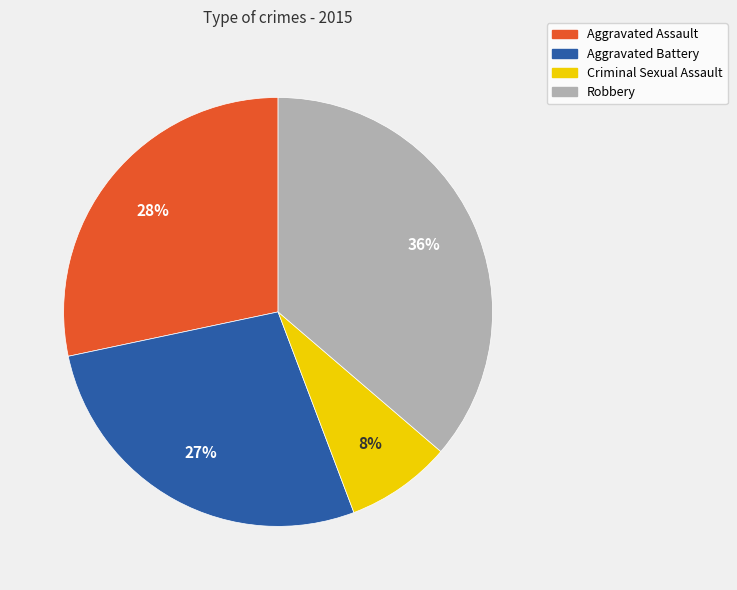

Combined, do Aggravated Battery and Aggravated Assault account for over 50%?

Yes